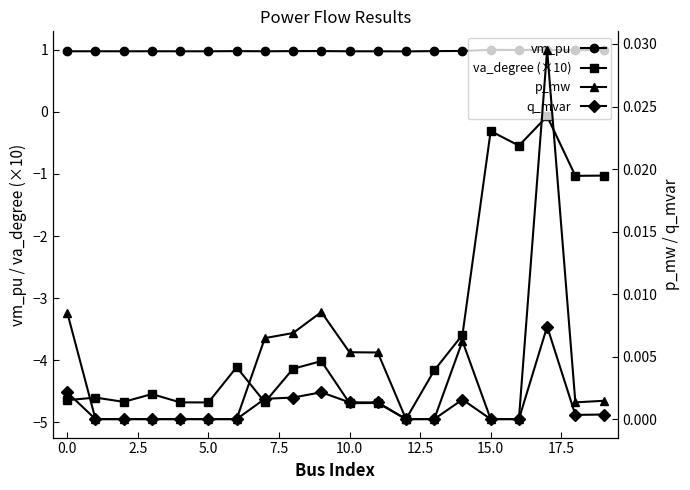

Which series has the largest total across all categories?

vm_pu